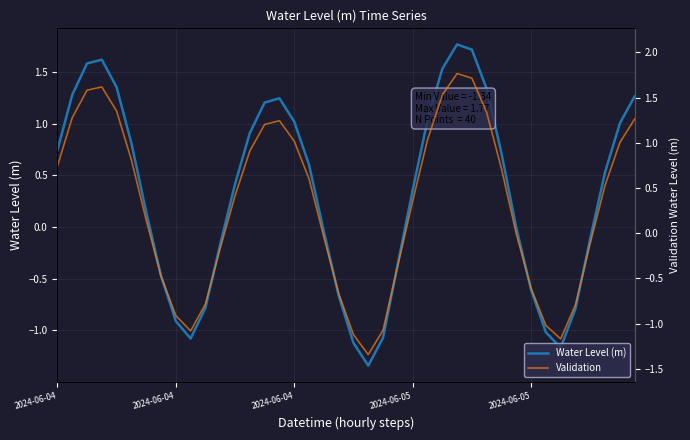

True or false: Water Level (m) and Validation intersect in this chart.

False